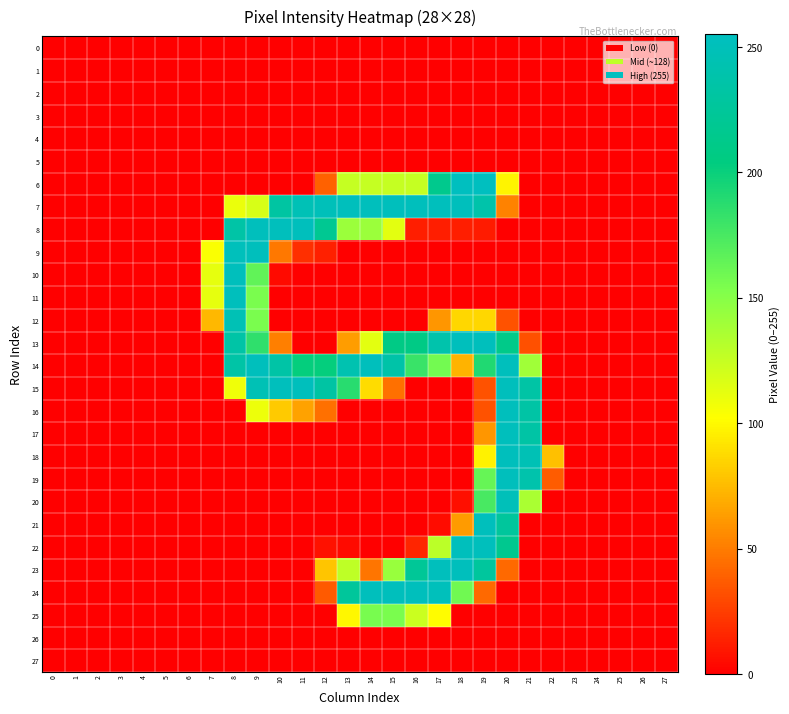

Reading left to right, list all the values displayed in this chart.

0: 0=0	1=0	2=0	3=0	4=0	5=0	6=0	7=0	8=0	9=0	10=0	11=0	12=0	13=0	14=0	15=0	16=0	17=0	18=0	19=0	20=0	21=0	22=0	23=0	24=0	25=0	26=0	27=0
1: 0=0	1=0	2=0	3=0	4=0	5=0	6=0	7=0	8=0	9=0	10=0	11=0	12=0	13=0	14=0	15=0	16=0	17=0	18=0	19=0	20=0	21=0	22=0	23=0	24=0	25=0	26=0	27=0
2: 0=0	1=0	2=0	3=0	4=0	5=0	6=0	7=0	8=0	9=0	10=0	11=0	12=0	13=0	14=0	15=0	16=0	17=0	18=0	19=0	20=0	21=0	22=0	23=0	24=0	25=0	26=0	27=0
3: 0=0	1=0	2=0	3=0	4=0	5=0	6=0	7=0	8=0	9=0	10=0	11=0	12=0	13=0	14=0	15=0	16=0	17=0	18=0	19=0	20=0	21=0	22=0	23=0	24=0	25=0	26=0	27=0
4: 0=0	1=0	2=0	3=0	4=0	5=0	6=0	7=0	8=0	9=0	10=0	11=0	12=0	13=0	14=0	15=0	16=0	17=0	18=0	19=0	20=0	21=0	22=0	23=0	24=0	25=0	26=0	27=0
5: 0=0	1=0	2=0	3=0	4=0	5=0	6=0	7=0	8=0	9=0	10=0	11=0	12=0	13=0	14=0	15=0	16=0	17=0	18=0	19=0	20=0	21=0	22=0	23=0	24=0	25=0	26=0	27=0
6: 0=0	1=0	2=0	3=0	4=0	5=0	6=0	7=0	8=0	9=0	10=0	11=0	12=39	13=125	14=125	15=125	16=125	17=215	18=255	19=255	20=98	21=0	22=0	23=0	24=0	25=0	26=0	27=0
7: 0=0	1=0	2=0	3=0	4=0	5=0	6=0	7=0	8=110	9=118	10=232	11=248	12=250	13=253	14=253	15=253	16=253	17=253	18=253	19=238	20=52	21=0	22=0	23=0	24=0	25=0	26=0	27=0
8: 0=0	1=0	2=0	3=0	4=0	5=0	6=0	7=0	8=235	9=253	10=253	11=253	12=219	13=142	14=142	15=113	16=12	17=12	18=12	19=11	20=0	21=0	22=0	23=0	24=0	25=0	26=0	27=0
9: 0=0	1=0	2=0	3=0	4=0	5=0	6=0	7=104	8=252	9=253	10=48	11=19	12=13	13=0	14=0	15=0	16=0	17=0	18=0	19=0	20=0	21=0	22=0	23=0	24=0	25=0	26=0	27=0
10: 0=0	1=0	2=0	3=0	4=0	5=0	6=0	7=112	8=253	9=165	10=4	11=0	12=0	13=0	14=0	15=0	16=0	17=0	18=0	19=0	20=0	21=0	22=0	23=0	24=0	25=0	26=0	27=0
11: 0=0	1=0	2=0	3=0	4=0	5=0	6=0	7=112	8=253	9=155	10=0	11=0	12=0	13=0	14=0	15=0	16=0	17=0	18=0	19=0	20=0	21=0	22=0	23=0	24=0	25=0	26=0	27=0
12: 0=0	1=0	2=0	3=0	4=0	5=0	6=0	7=74	8=247	9=155	10=0	11=0	12=0	13=0	14=0	15=0	16=0	17=60	18=86	19=86	20=33	21=0	22=0	23=0	24=0	25=0	26=0	27=0
13: 0=0	1=0	2=0	3=0	4=0	5=0	6=0	7=0	8=235	9=185	10=51	11=0	12=0	13=63	14=113	15=209	16=209	17=240	18=253	19=253	20=212	21=32	22=0	23=0	24=0	25=0	26=0	27=0
14: 0=0	1=0	2=0	3=0	4=0	5=0	6=0	7=0	8=235	9=253	10=235	11=202	12=202	13=243	14=253	15=237	16=181	17=158	18=72	19=191	20=253	21=140	22=0	23=0	24=0	25=0	26=0	27=0
15: 0=0	1=0	2=0	3=0	4=0	5=0	6=0	7=0	8=108	9=247	10=253	11=253	12=233	13=188	14=88	15=45	16=0	17=0	18=0	19=33	20=253	21=234	22=0	23=0	24=0	25=0	26=0	27=0
16: 0=0	1=0	2=0	3=0	4=0	5=0	6=0	7=0	8=0	9=109	10=81	11=65	12=45	13=0	14=0	15=0	16=0	17=0	18=0	19=33	20=253	21=234	22=0	23=0	24=0	25=0	26=0	27=0
17: 0=0	1=0	2=0	3=0	4=0	5=0	6=0	7=0	8=0	9=0	10=0	11=0	12=0	13=0	14=0	15=0	16=0	17=0	18=0	19=60	20=253	21=234	22=0	23=0	24=0	25=0	26=0	27=0
18: 0=0	1=0	2=0	3=0	4=0	5=0	6=0	7=0	8=0	9=0	10=0	11=0	12=0	13=0	14=0	15=0	16=0	17=0	18=0	19=97	20=253	21=247	22=77	23=0	24=0	25=0	26=0	27=0
19: 0=0	1=0	2=0	3=0	4=0	5=0	6=0	7=0	8=0	9=0	10=0	11=0	12=0	13=0	14=0	15=0	16=0	17=0	18=0	19=163	20=253	21=240	22=37	23=0	24=0	25=0	26=0	27=0
20: 0=0	1=0	2=0	3=0	4=0	5=0	6=0	7=0	8=0	9=0	10=0	11=0	12=0	13=0	14=0	15=0	16=0	17=0	18=6	19=175	20=250	21=136	22=0	23=0	24=0	25=0	26=0	27=0
21: 0=0	1=0	2=0	3=0	4=0	5=0	6=0	7=0	8=0	9=0	10=0	11=0	12=0	13=0	14=0	15=0	16=0	17=5	18=62	19=253	20=227	21=0	22=0	23=0	24=0	25=0	26=0	27=0
22: 0=0	1=0	2=0	3=0	4=0	5=0	6=0	7=0	8=0	9=0	10=0	11=0	12=7	13=4	14=0	15=0	16=15	17=129	18=253	19=253	20=217	21=0	22=0	23=0	24=0	25=0	26=0	27=0
23: 0=0	1=0	2=0	3=0	4=0	5=0	6=0	7=0	8=0	9=0	10=0	11=0	12=79	13=128	14=47	15=143	16=223	17=253	18=253	19=228	20=42	21=0	22=0	23=0	24=0	25=0	26=0	27=0
24: 0=0	1=0	2=0	3=0	4=0	5=0	6=0	7=0	8=0	9=0	10=0	11=0	12=36	13=226	14=253	15=253	16=253	17=252	18=159	19=42	20=0	21=0	22=0	23=0	24=0	25=0	26=0	27=0
25: 0=0	1=0	2=0	3=0	4=0	5=0	6=0	7=0	8=0	9=0	10=0	11=0	12=0	13=99	14=156	15=155	16=123	17=101	18=0	19=0	20=0	21=0	22=0	23=0	24=0	25=0	26=0	27=0
26: 0=0	1=0	2=0	3=0	4=0	5=0	6=0	7=0	8=0	9=0	10=0	11=0	12=0	13=0	14=0	15=0	16=0	17=0	18=0	19=0	20=0	21=0	22=0	23=0	24=0	25=0	26=0	27=0
27: 0=0	1=0	2=0	3=0	4=0	5=0	6=0	7=0	8=0	9=0	10=0	11=0	12=0	13=0	14=0	15=0	16=0	17=0	18=0	19=0	20=0	21=0	22=0	23=0	24=0	25=0	26=0	27=0